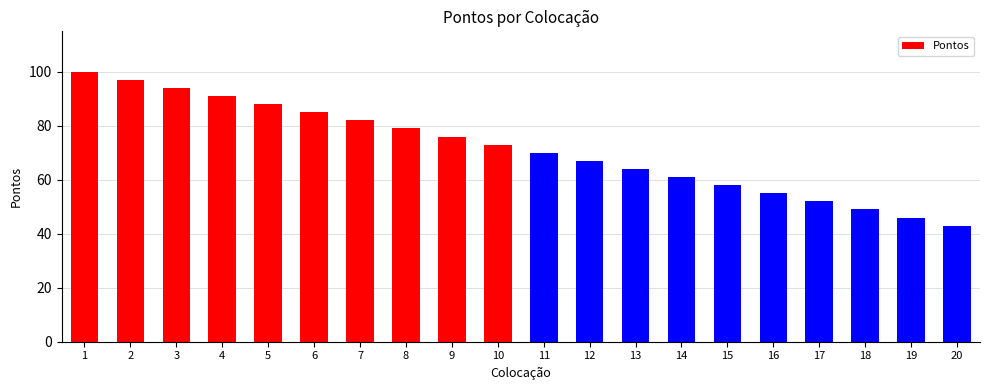

Are the bars grouped side by side (vs. stacked)?

No